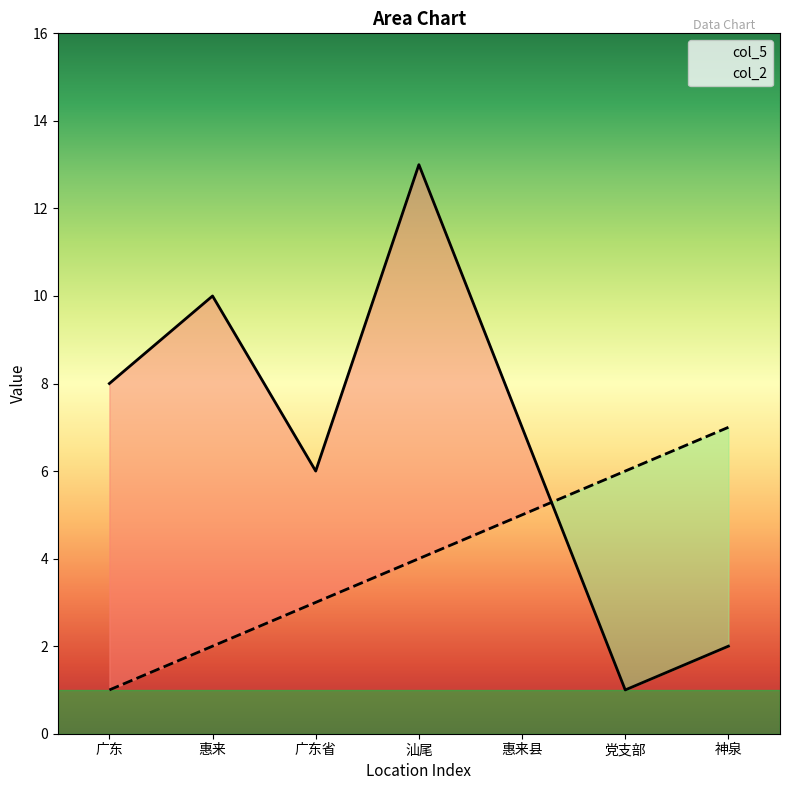

Between which two adjacent categories do col_5 and col_2 first intersect?

惠来县 and 党支部